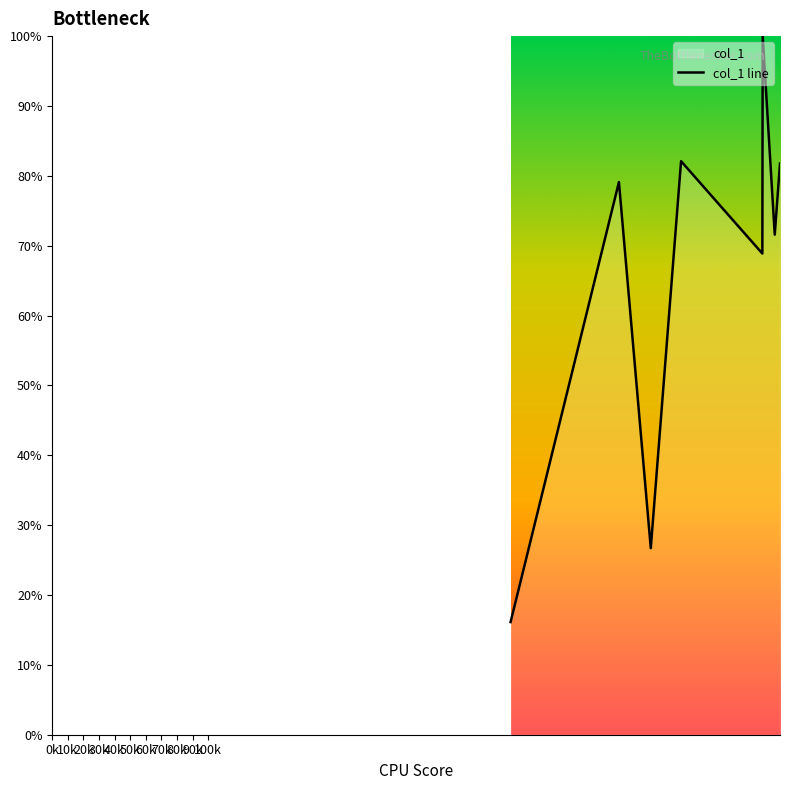

How many lines are shown in the chart?

1